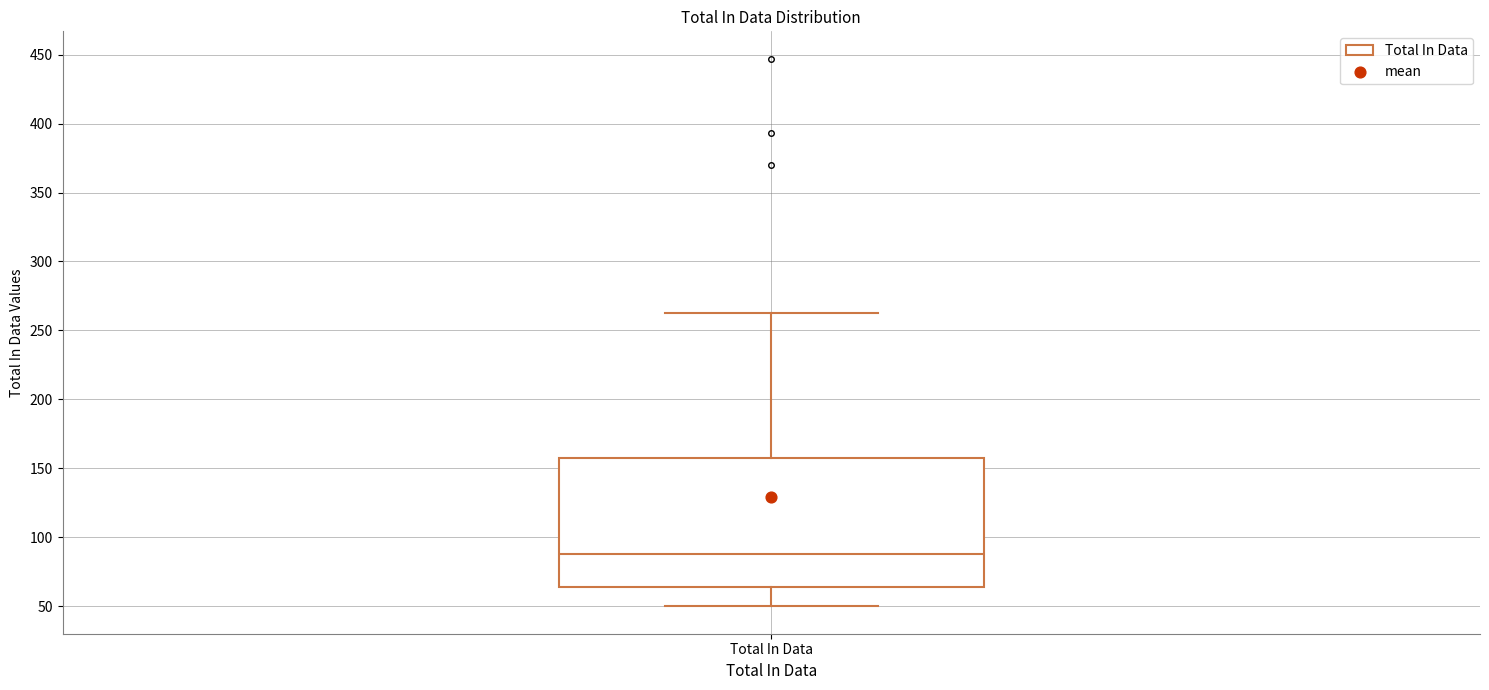

Read this box plot against the y-axis: the position of the median line, the range covered by the box, and the ends of both whiskers. The values are not printed on the chart, so give them approximately, as read against the axis.

median 90, box 65 to 160, whiskers 50 to 265